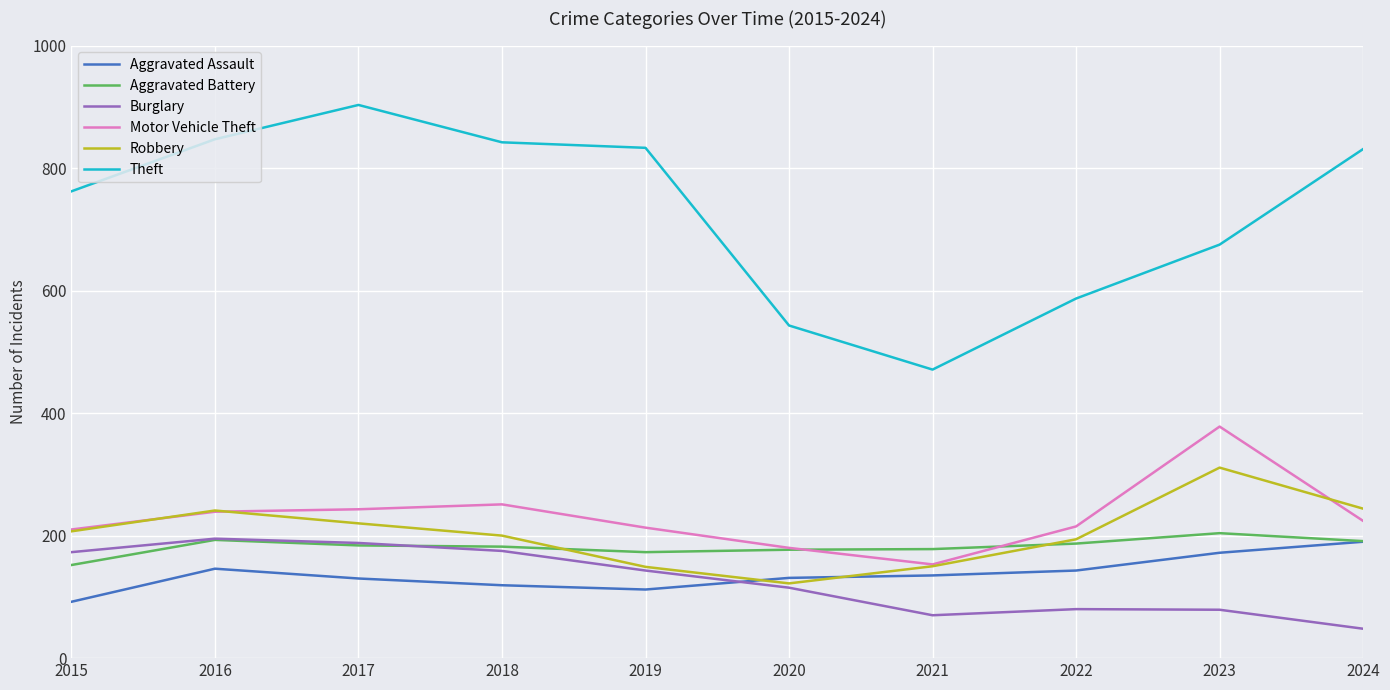

Which label corresponds to the smallest value in the chart?

2024